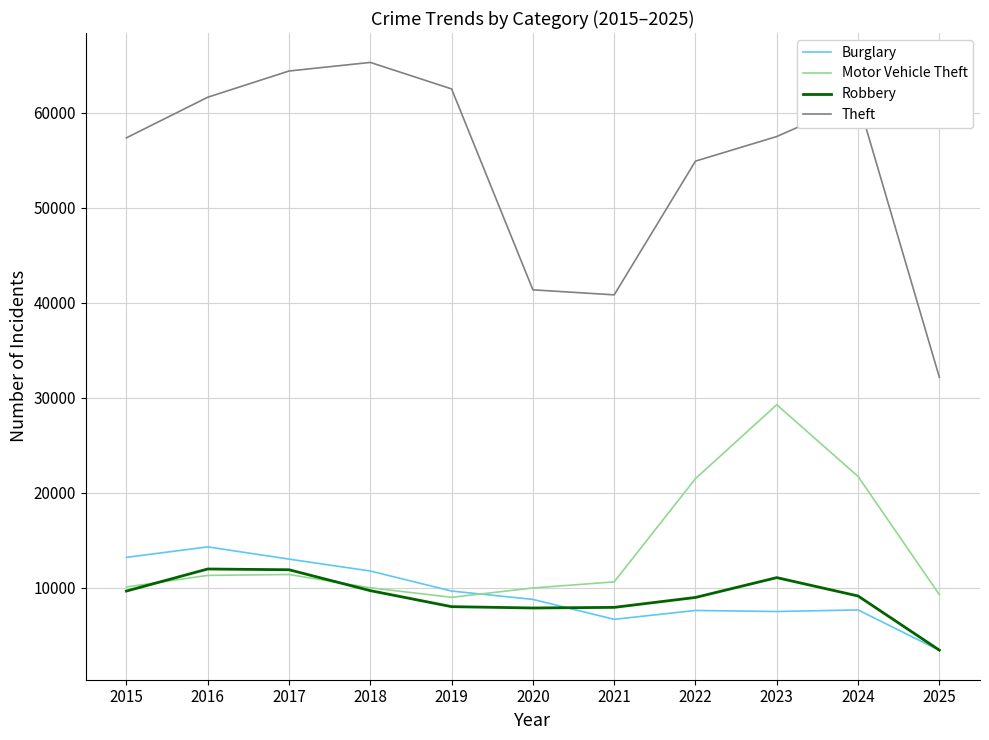

True or false: Theft and Burglary cross at least once.

False